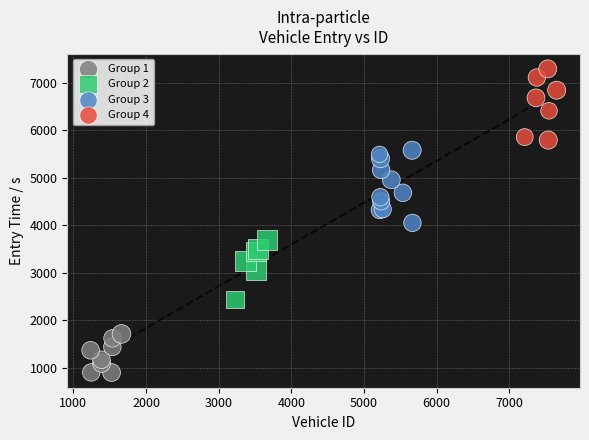

Which series reaches the minimum Y coordinate?

Group 1